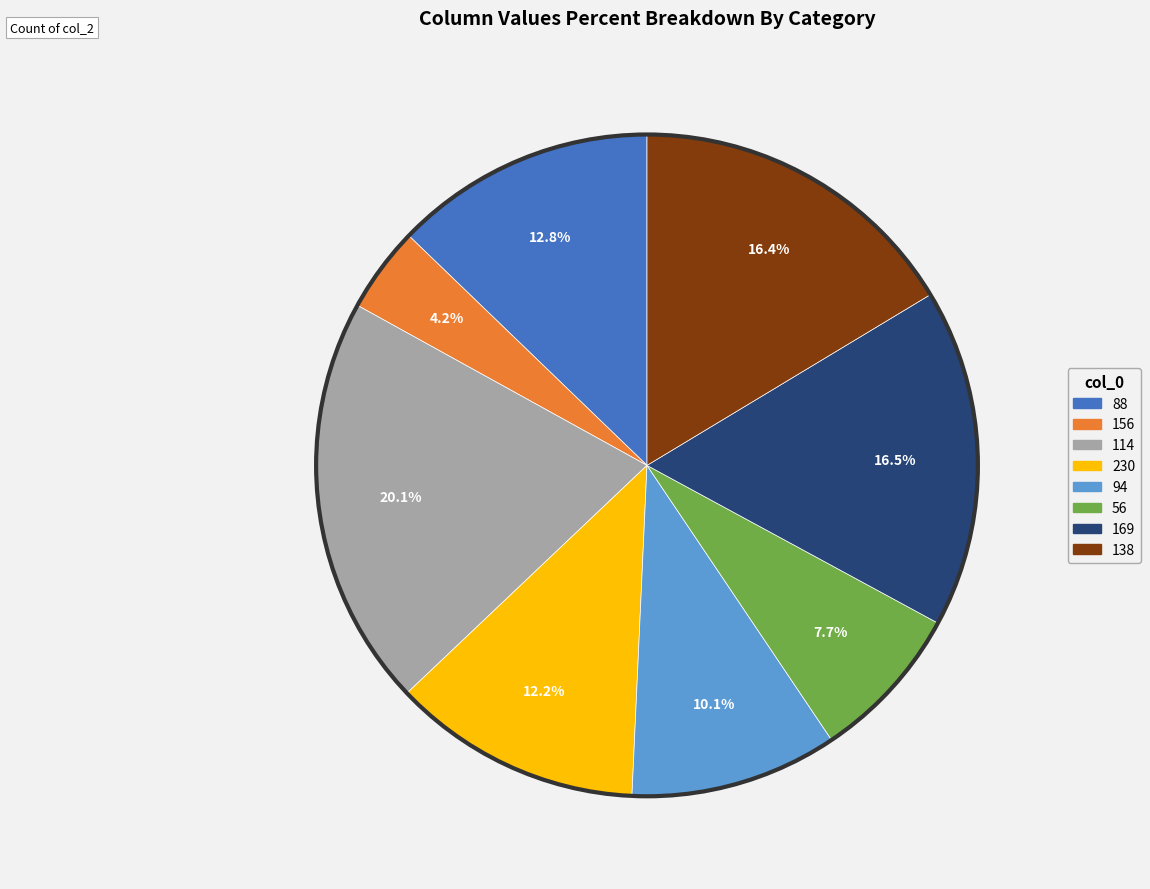

What percentage is NOT represented by 56?

92.3%